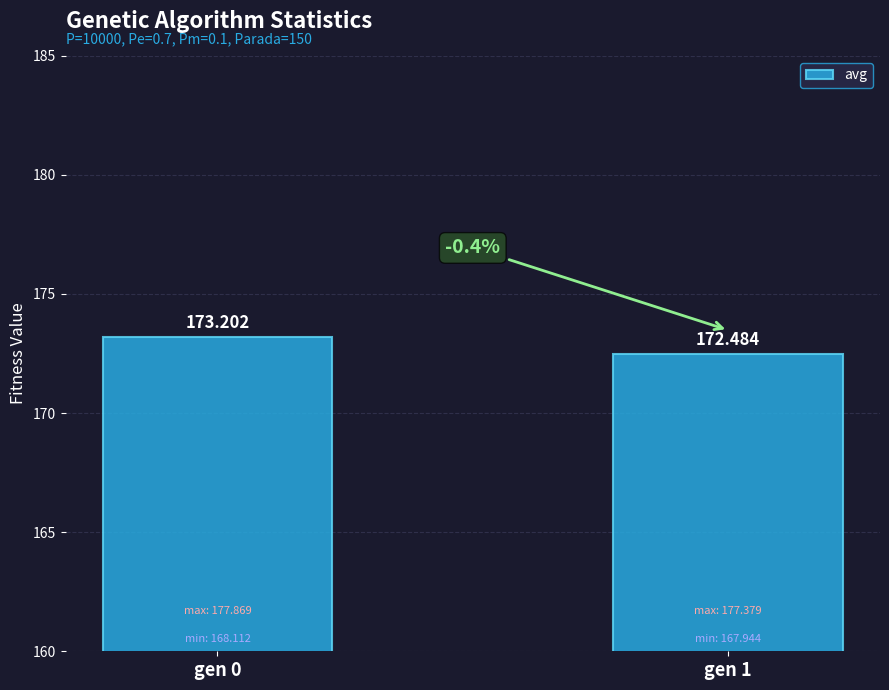

What value does the data have at gen 1?

172.5